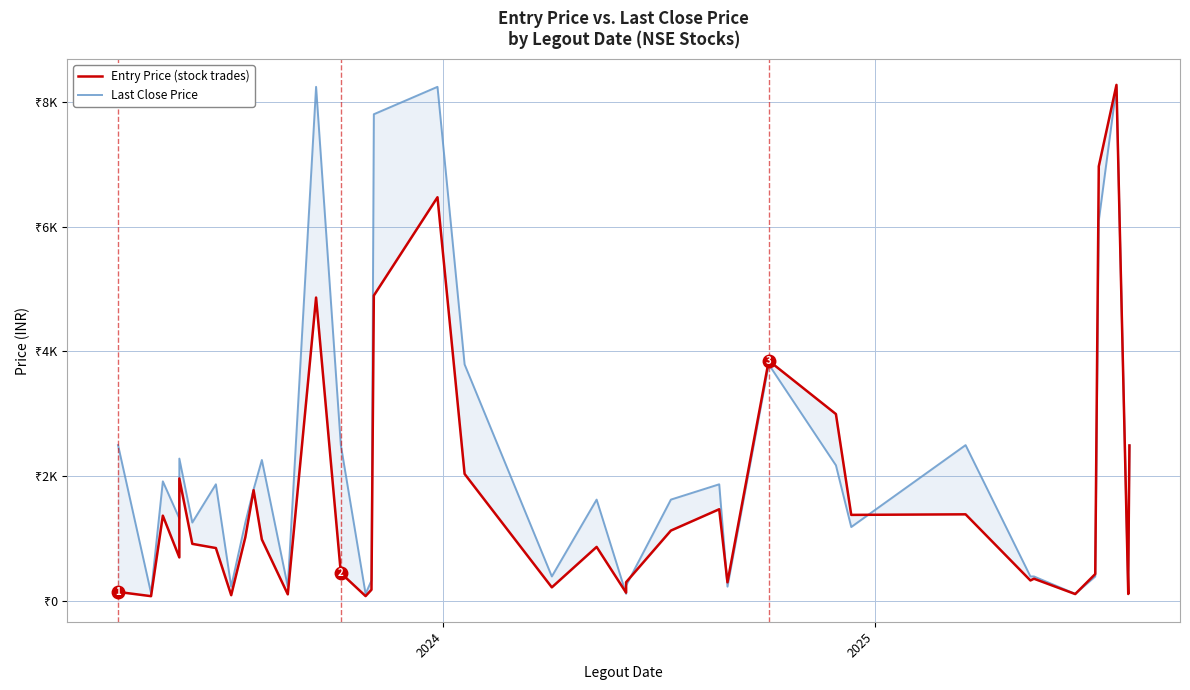

List the series in order of their overall mean, highest first.

Last Close Price, Entry Price (stock trades)